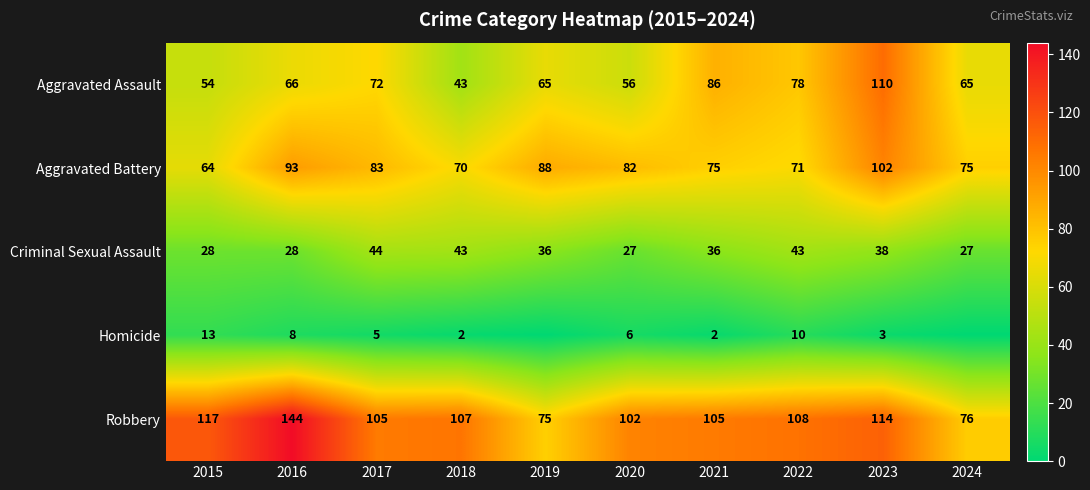

At 2015, list the series in order from largest to smallest.

Robbery, Aggravated Battery, Aggravated Assault, Criminal Sexual Assault, Homicide